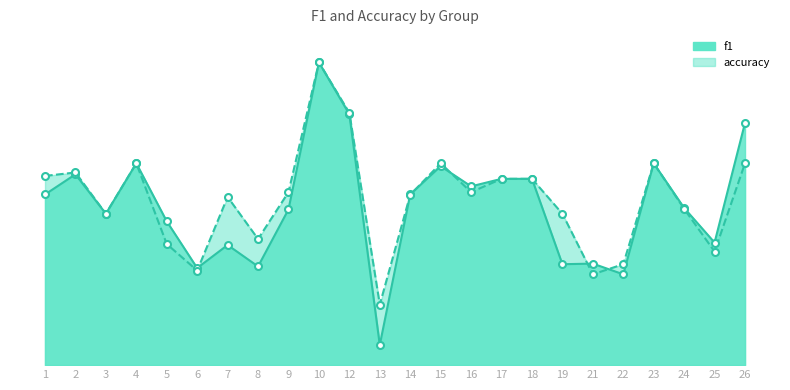

How many intersections are there between accuracy and f1?

6